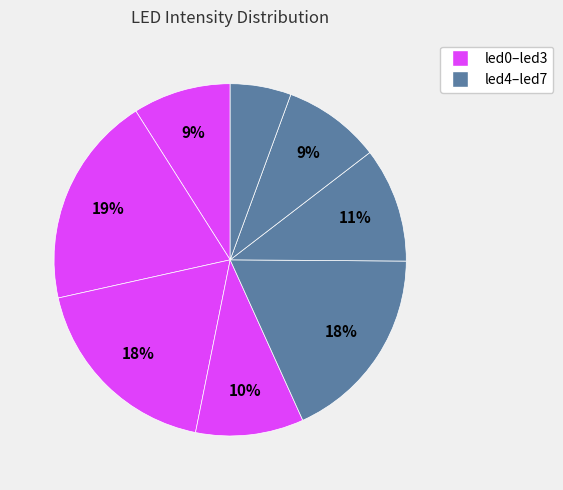

Does any single category account for the majority?

No